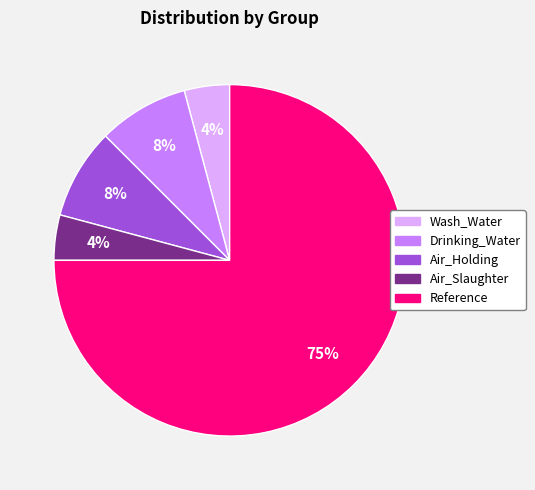

How many segments does this pie chart have?

5